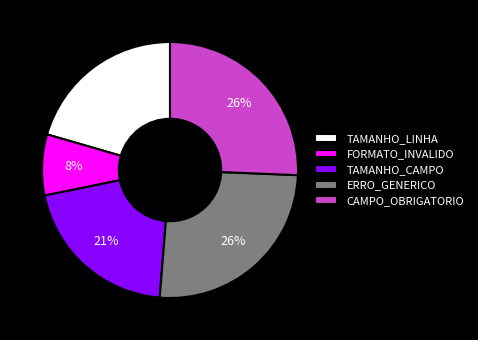

Is it true that ERRO_GENERICO is 26% of the pie?

True